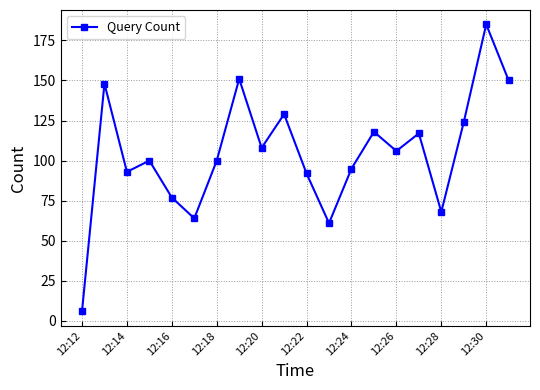

How many values are below 106?

10